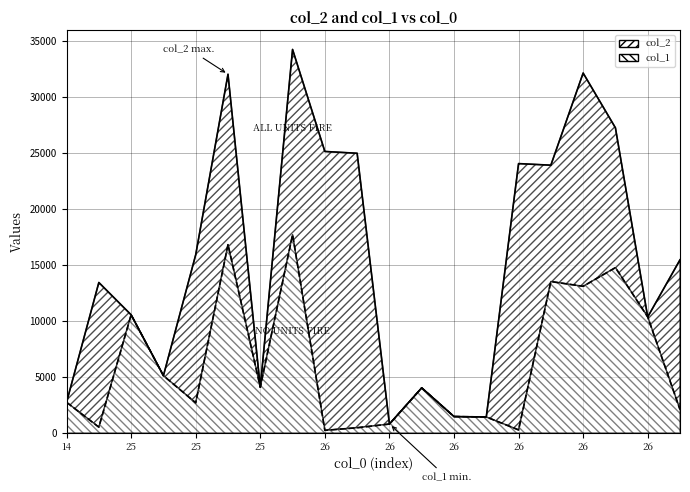

Which series changed the most between 25 and 26?

col_2